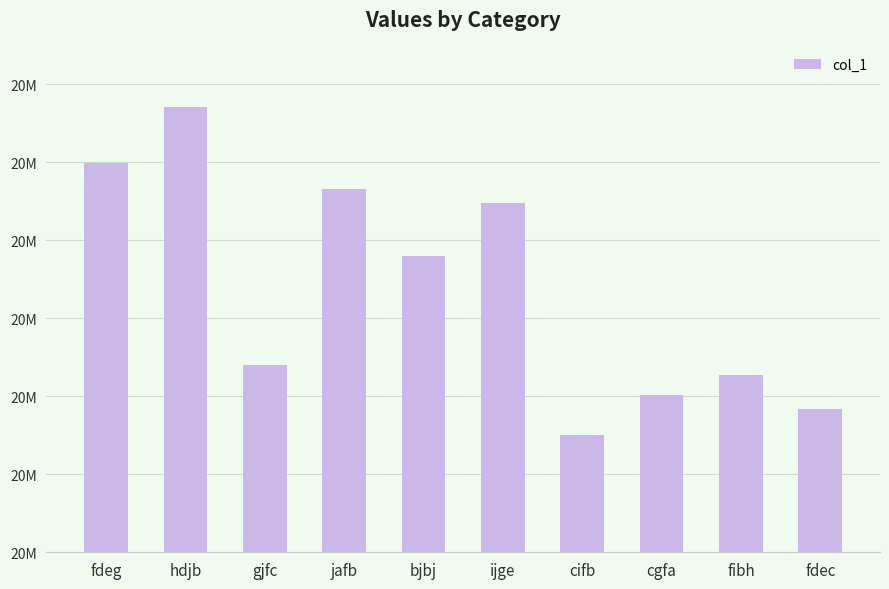

The chart shows a value of 20222542 at fibh. True or false?

True